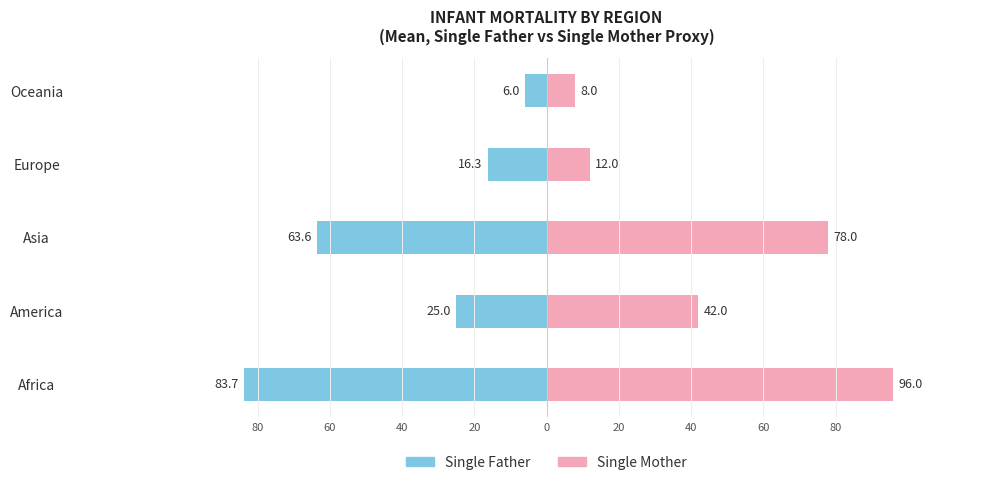

Which series changed the most between America and Oceania?

Single Mother